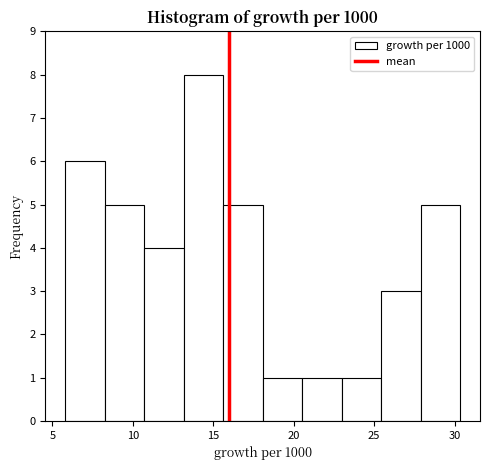

Which range on the x-axis has the tallest bar?

13.0 to 15.5